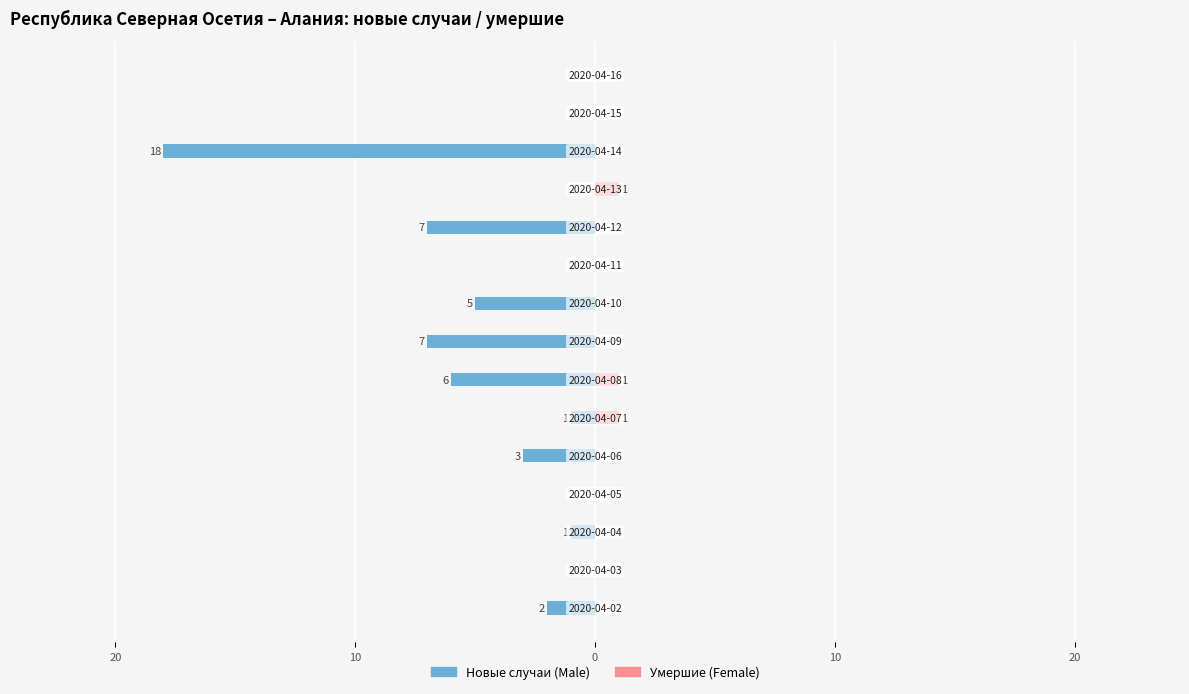

How many values in the Male series exceed -1?

6